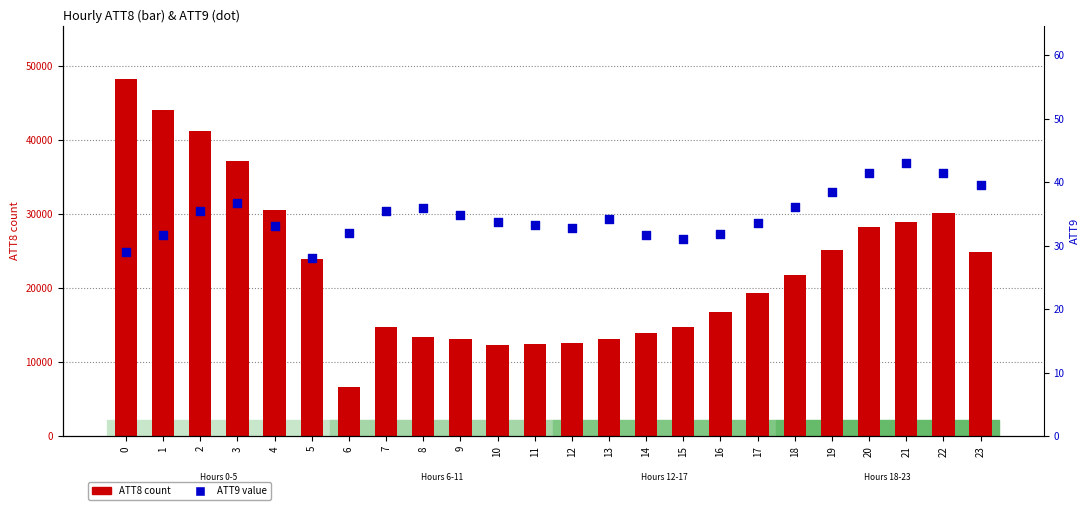

Which series has the widest spread of Y values?

ATT8 (count)